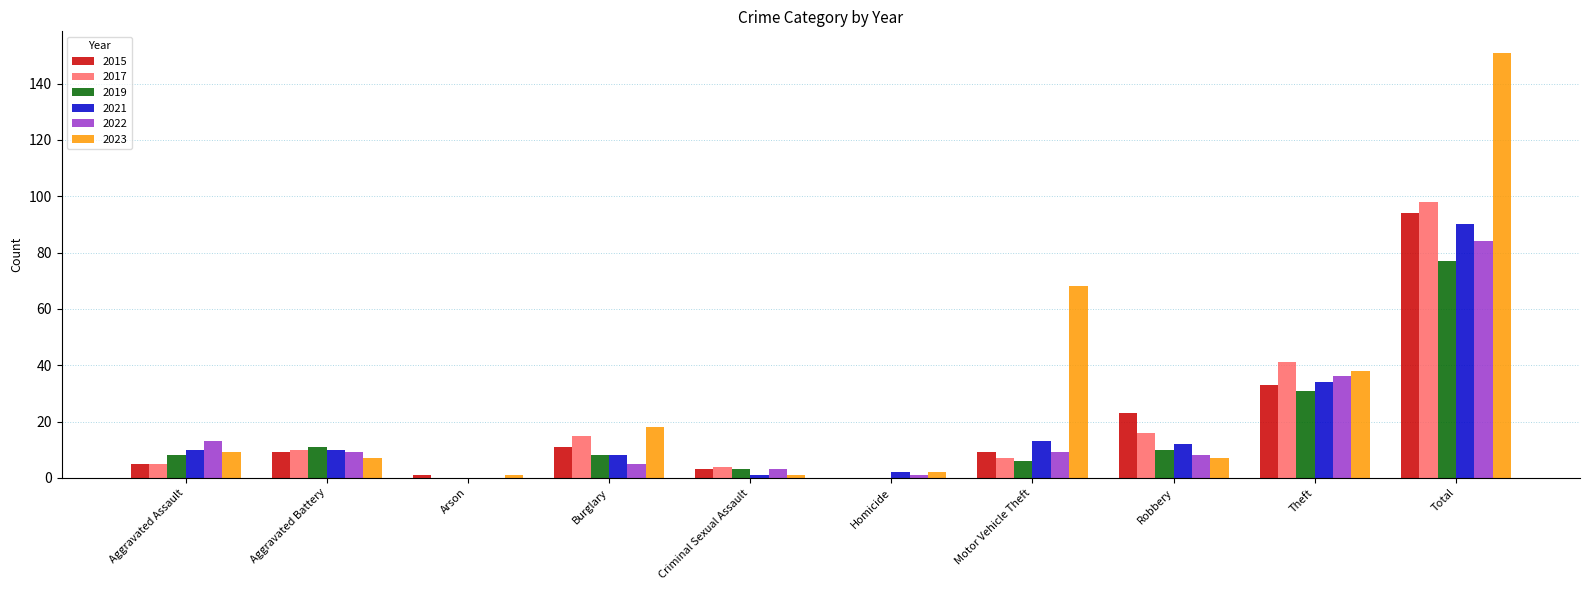

At which category is the sum across all series the highest?

Total